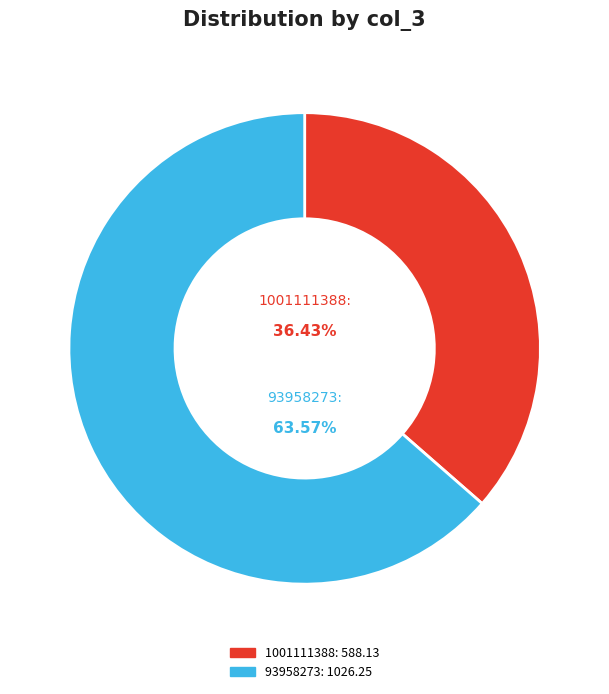

Between 1001111388 and 93958273, which is larger?

93958273